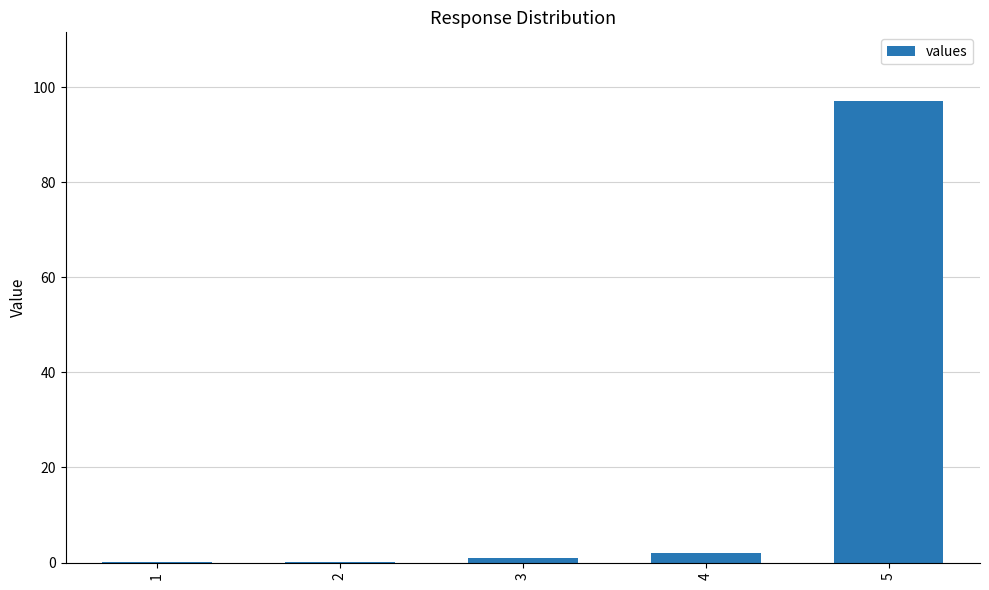

Count the number of data series in this chart.

1